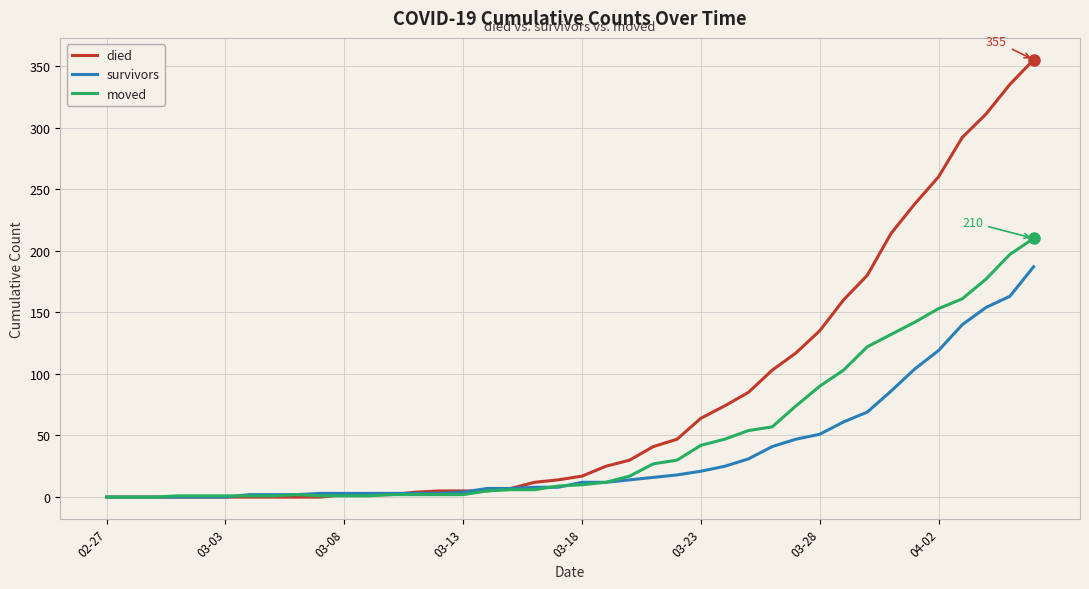

Which series has the largest total across all categories?

died